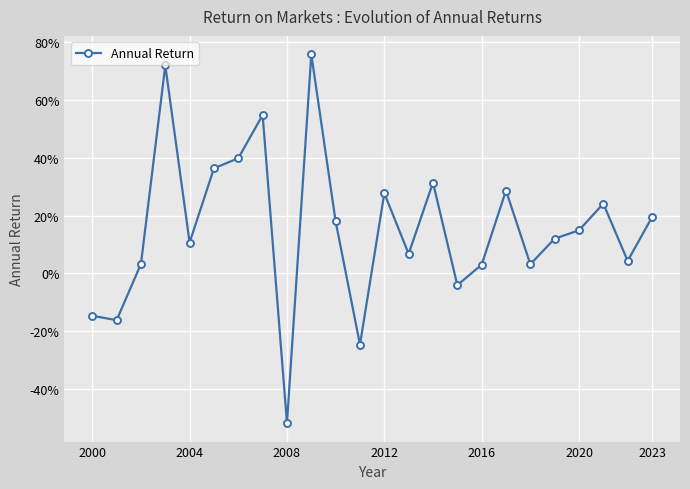

How many interior local peaks (higher than both neighbors) does the data have?

7